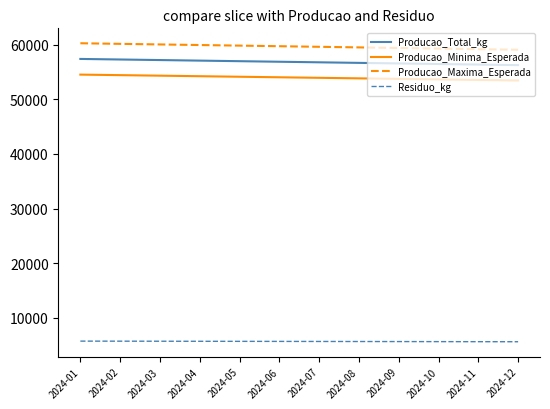

True or false: Producao_Minima_Esperada and Producao_Maxima_Esperada cross at least once.

False